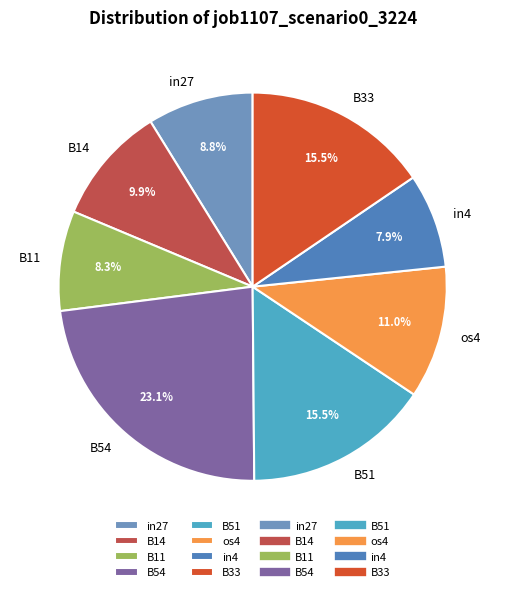

What percentage do B51 and B11 together represent?

23.8%